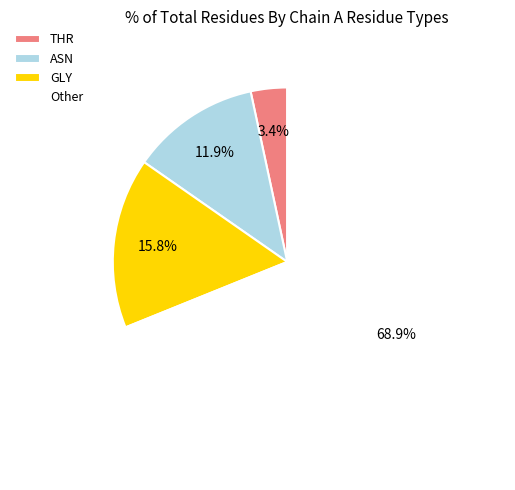

Does any single category account for the majority?

Yes